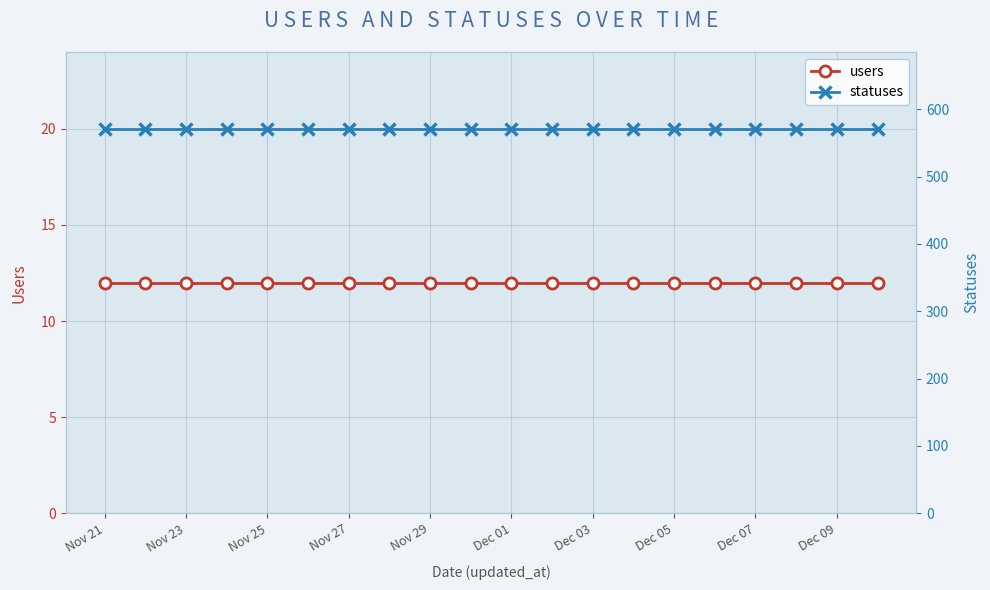

The statuses series shows 571 at Dec 01. True or false?

True